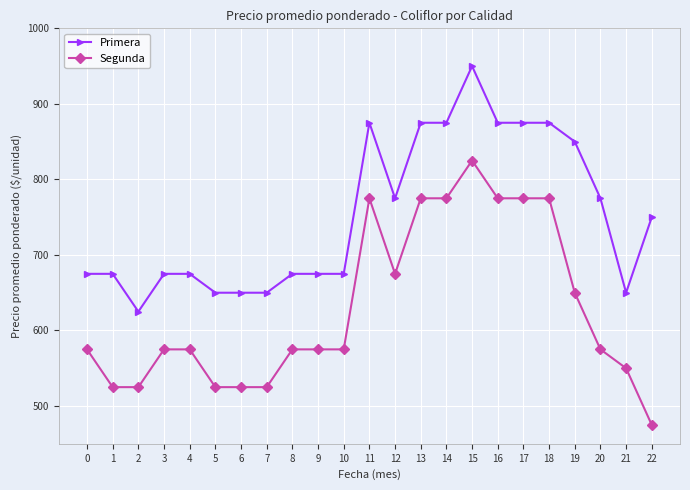

At 14, list the series in order from smallest to largest.

Segunda, Primera